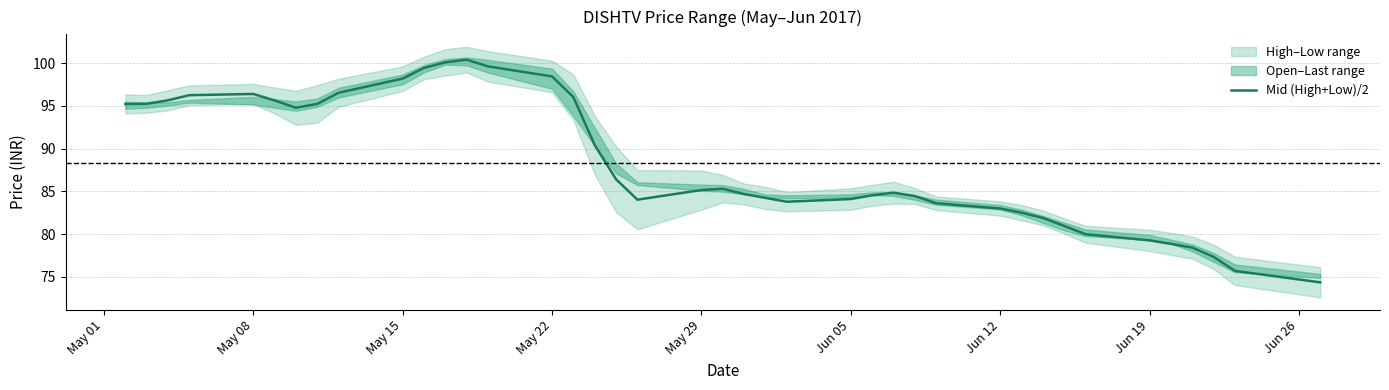

The Mid (High+Low)/2 series shows 56.4 at May 08. True or false?

False